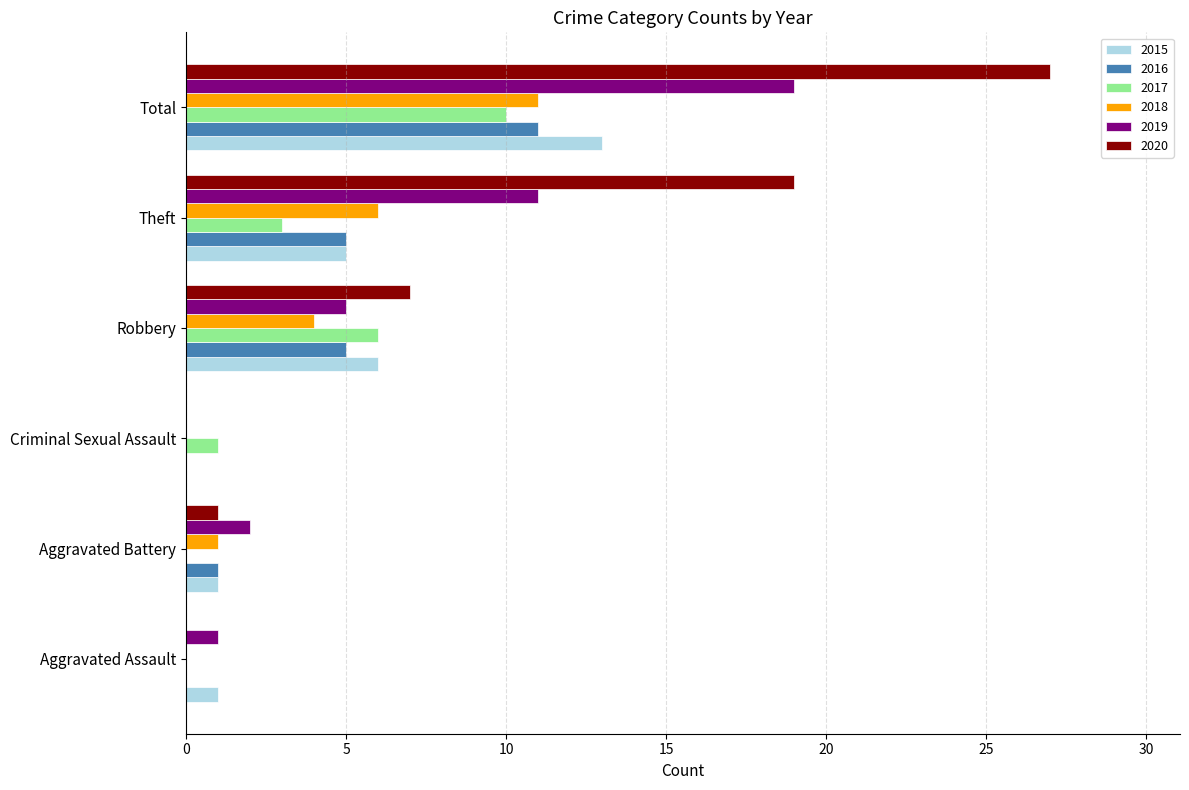

Is it true that 2020 equals 1 at Aggravated Battery?

True